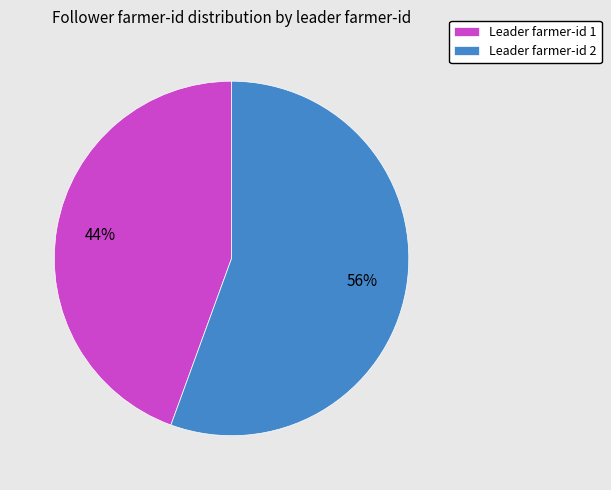

Rank the categories by value from lowest to highest.

Leader farmer-id 1, Leader farmer-id 2